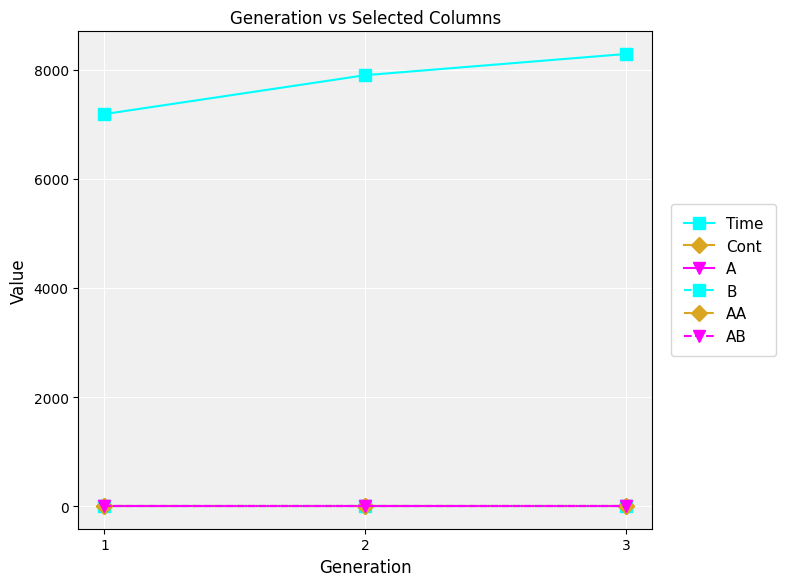

Which series has the widest spread of values?

Time